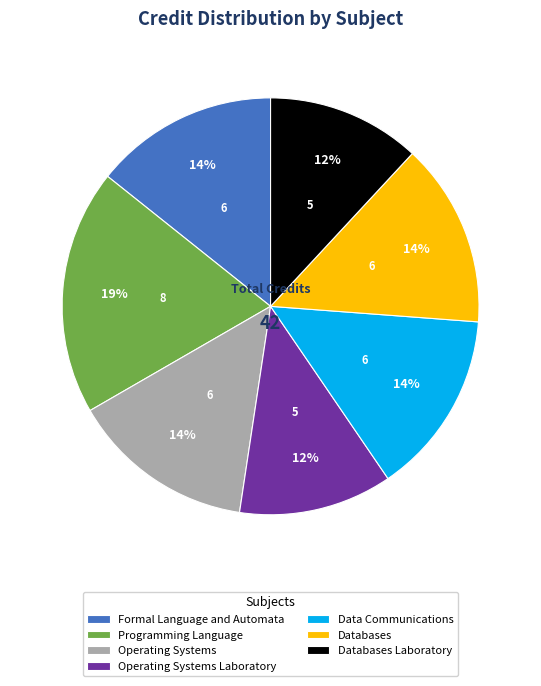

To the nearest percent, what percentage of the pie is Formal Language and Automata?

14%